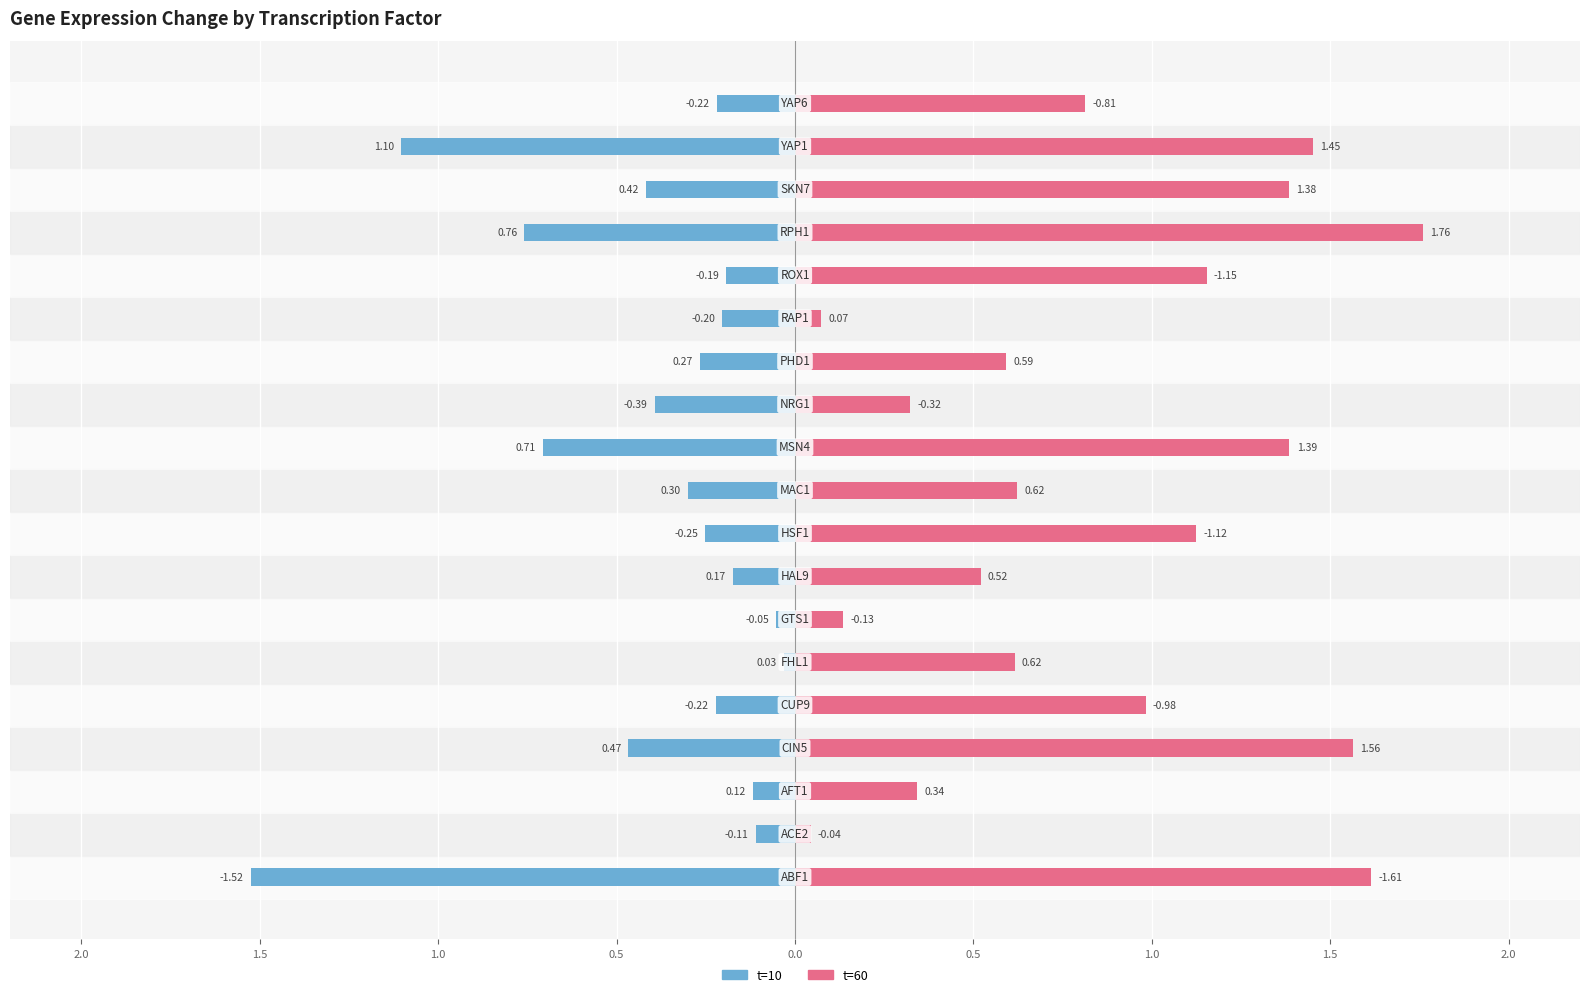

Between 9 and 12, which series saw the biggest shift?

t=10